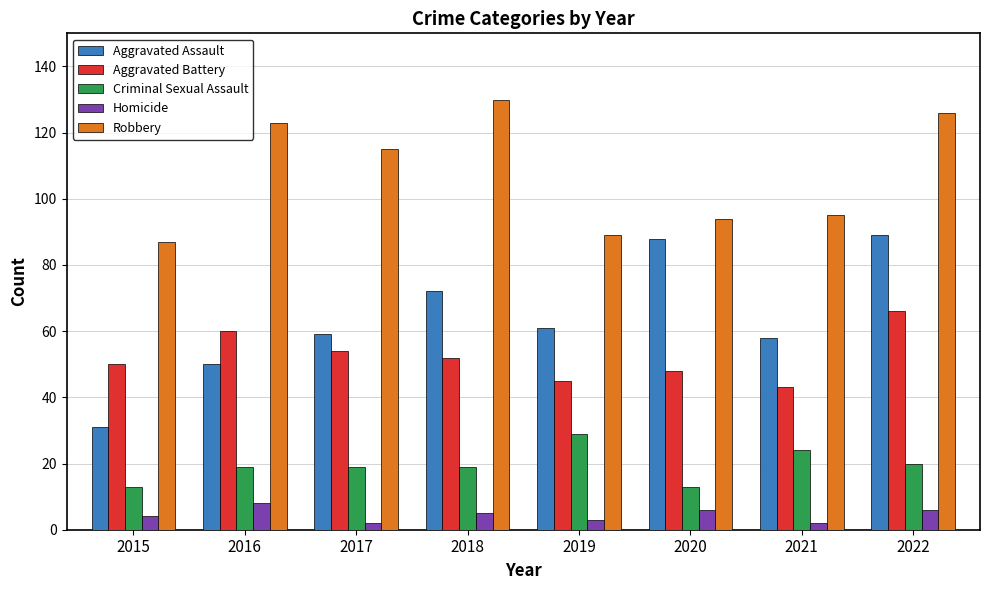

Does the chart contain any negative values?

No